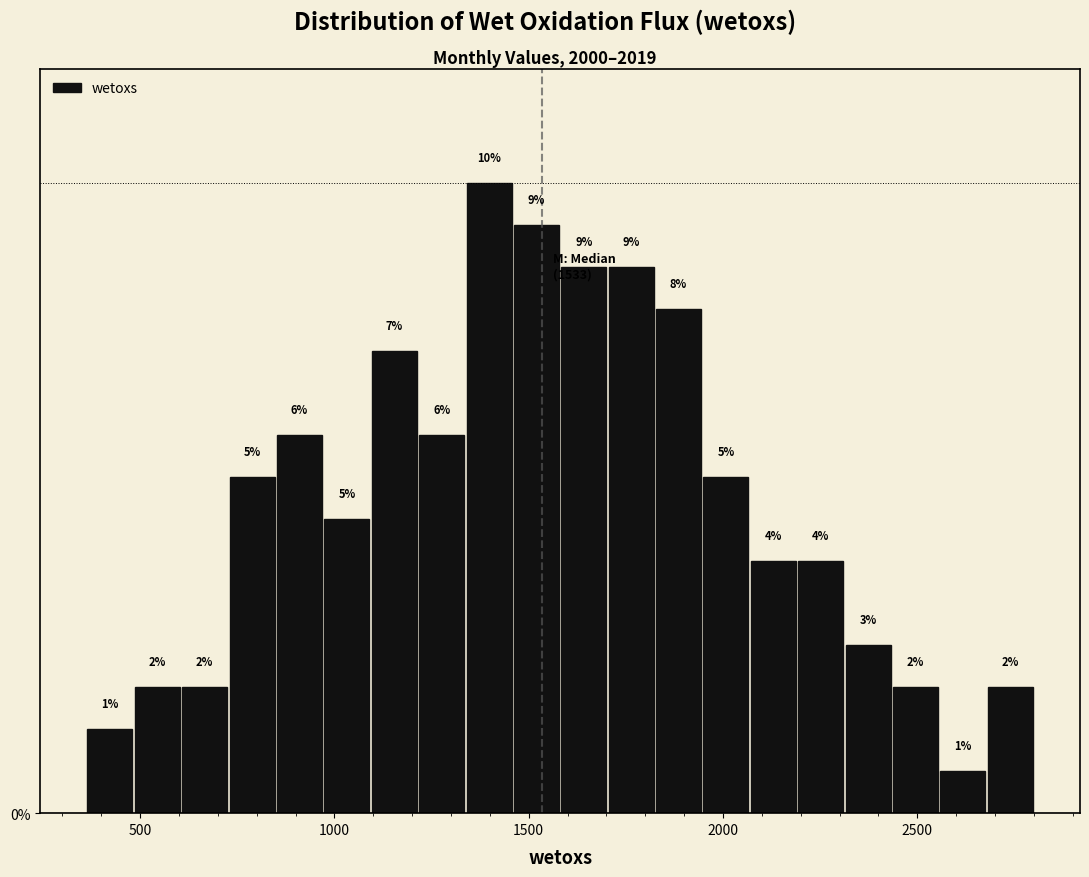

Read against the x-axis, roughly where is the centre of the tallest bar?

1400